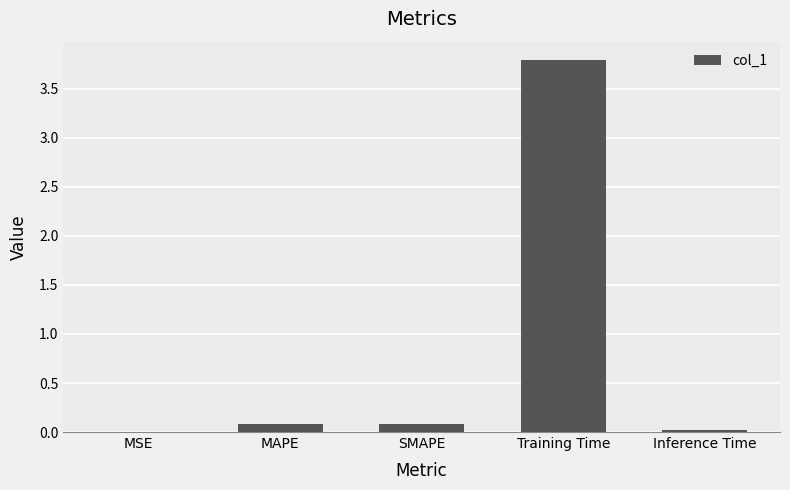

The value at Inference Time is 0.0. True or false?

True